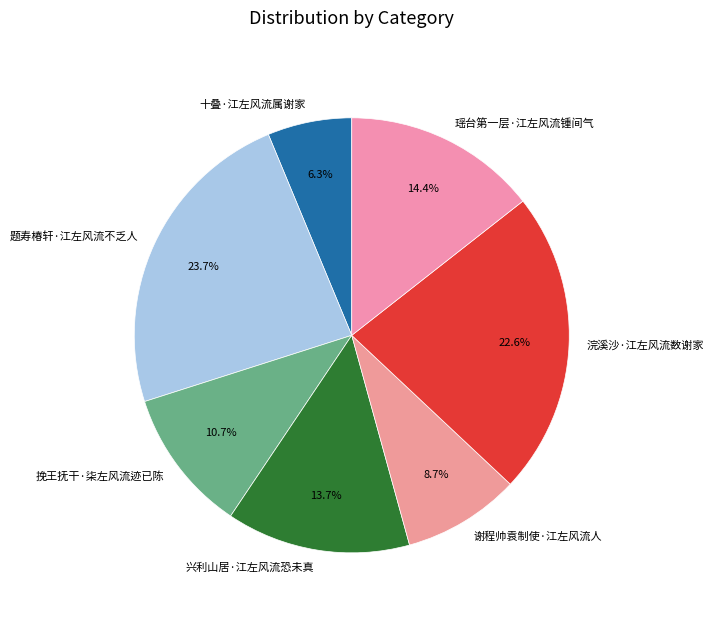

Which has a higher value, 挽王抚干·柒左风流迹已陈 or 谢程帅袁制使·江左风流人?

挽王抚干·柒左风流迹已陈